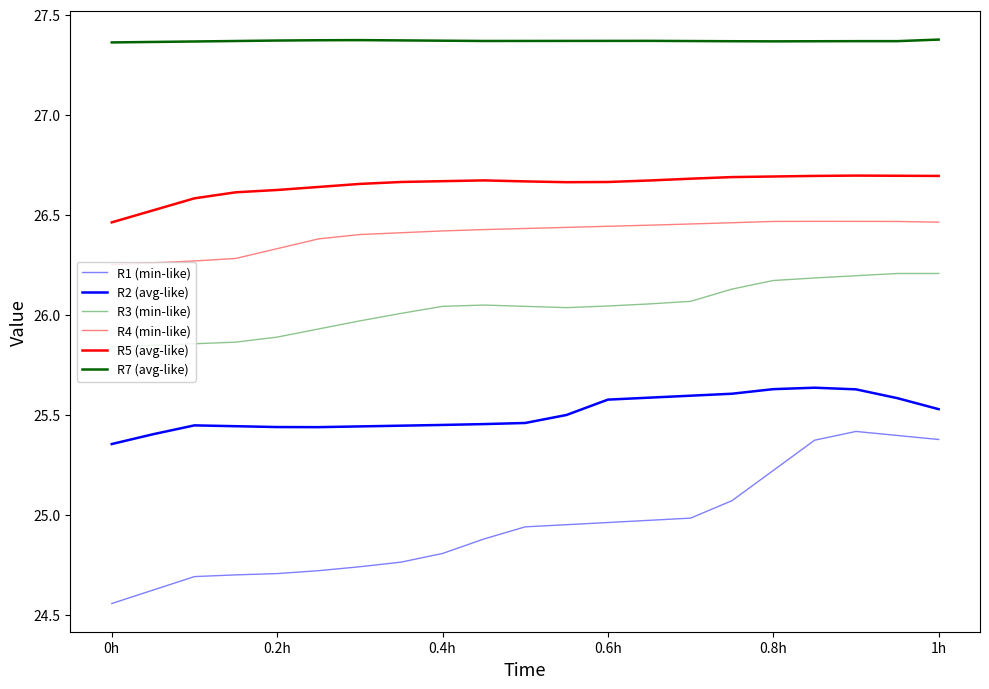

How many lines are shown in the chart?

6